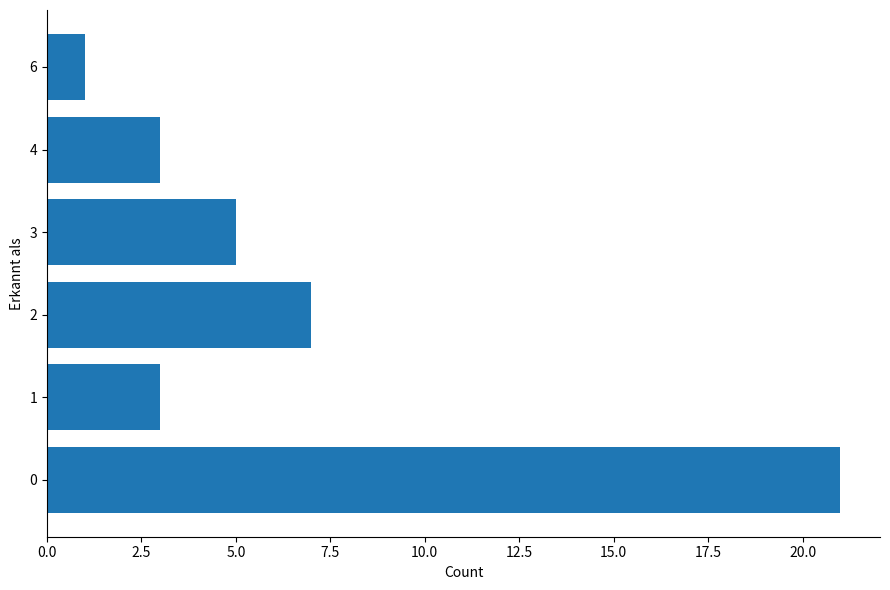

The chart shows a value of 1 at 2. True or false?

False